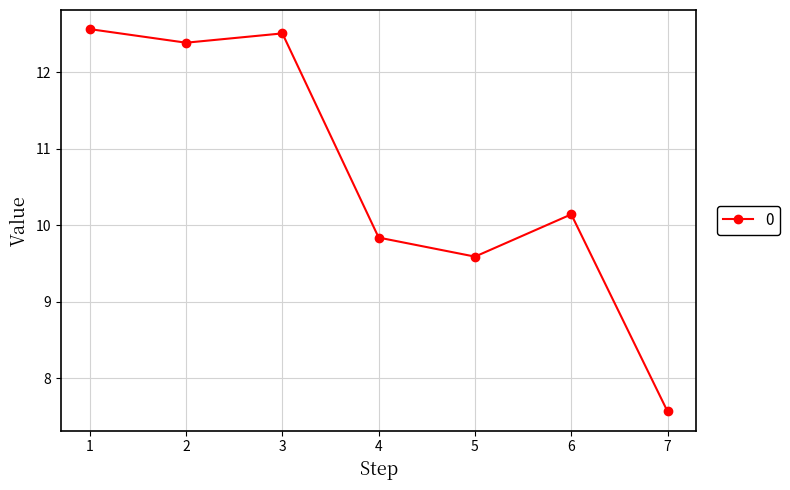

What is the minimum value shown in the chart?

7.6